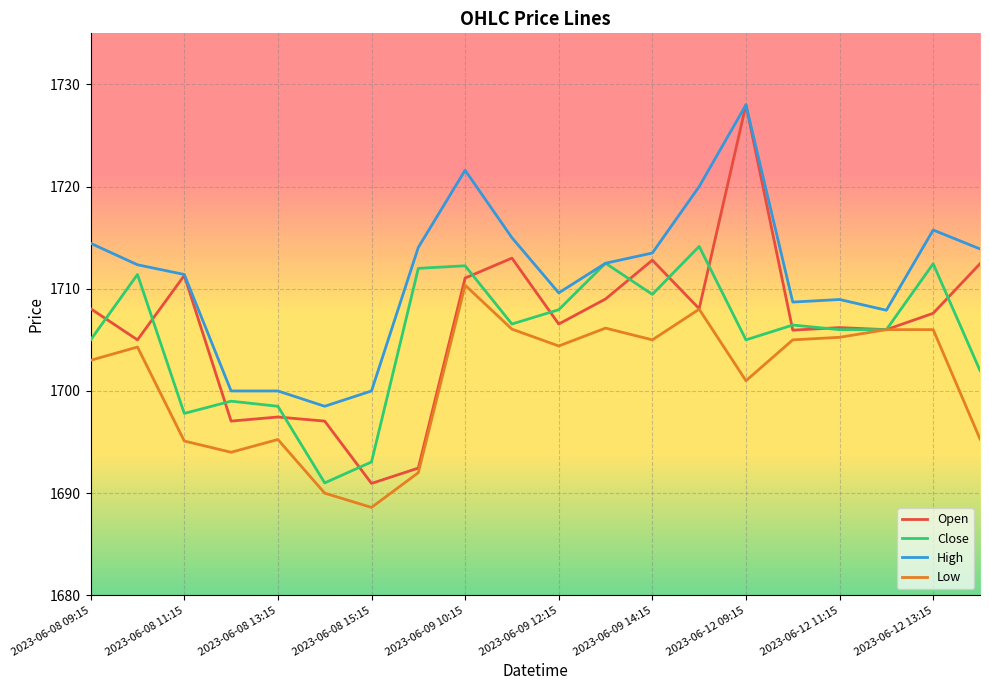

Which series has the largest range (max minus min)?

Open